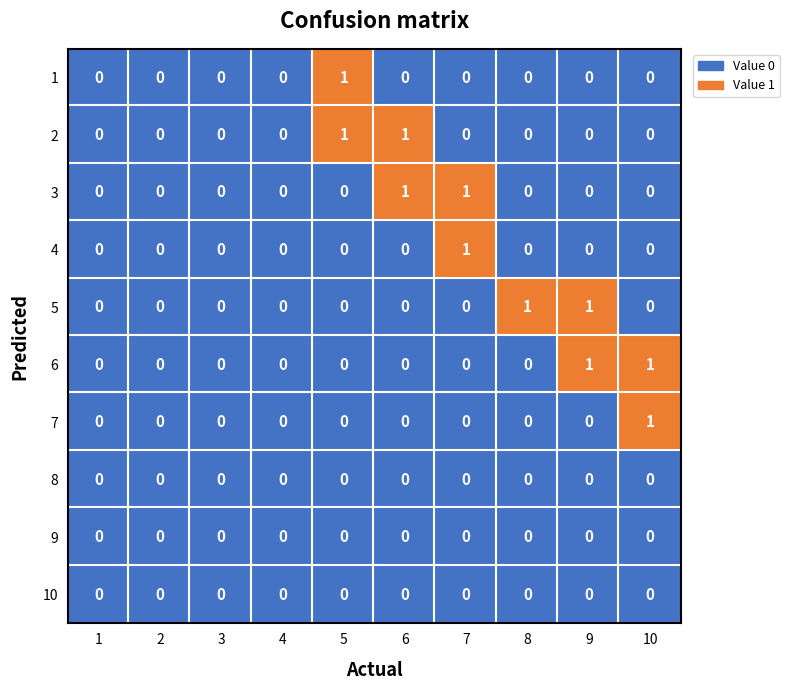

How many categories are shown in the chart?

10